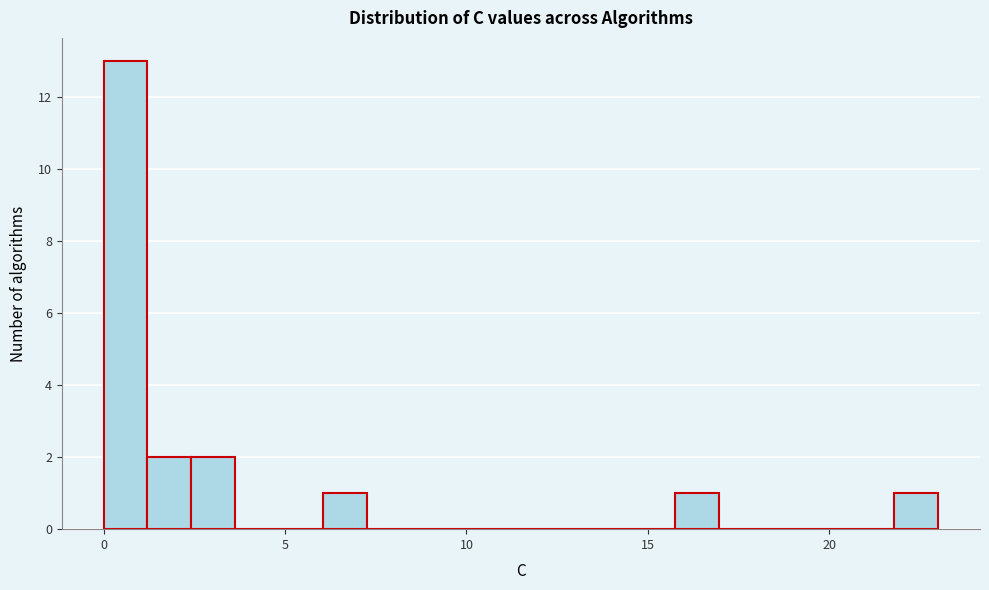

Around what value on the x-axis is the tallest bar? Give the approximate position of its centre, as read against the axis.

0.5